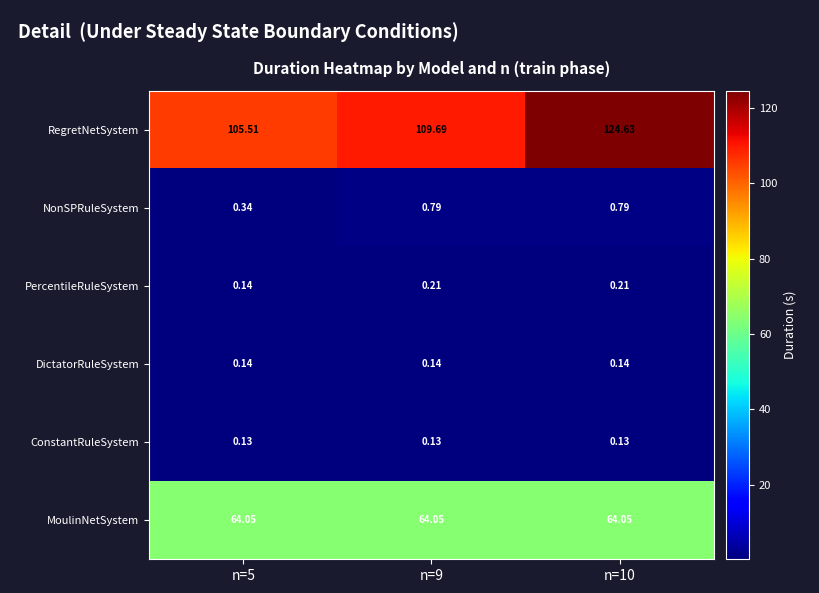

Is the value of DictatorRuleSystem at n=5 greater than the value of NonSPRuleSystem at n=10?

No